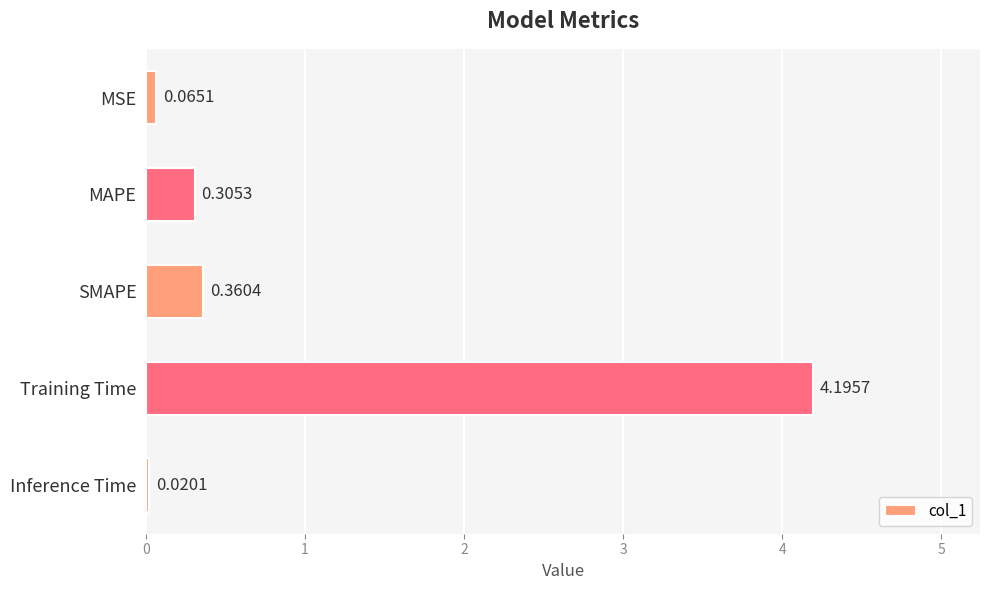

What is the average value?

1.0